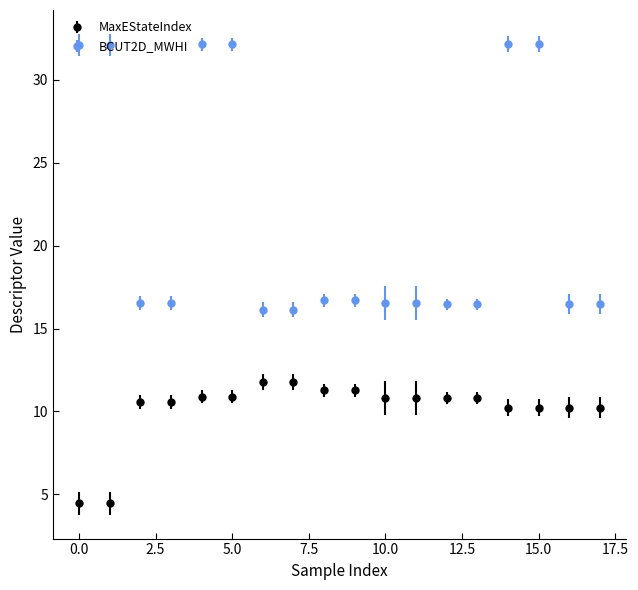

Rank the series by their average value, from highest to lowest.

BCUT2D_MWHI, MaxEStateIndex